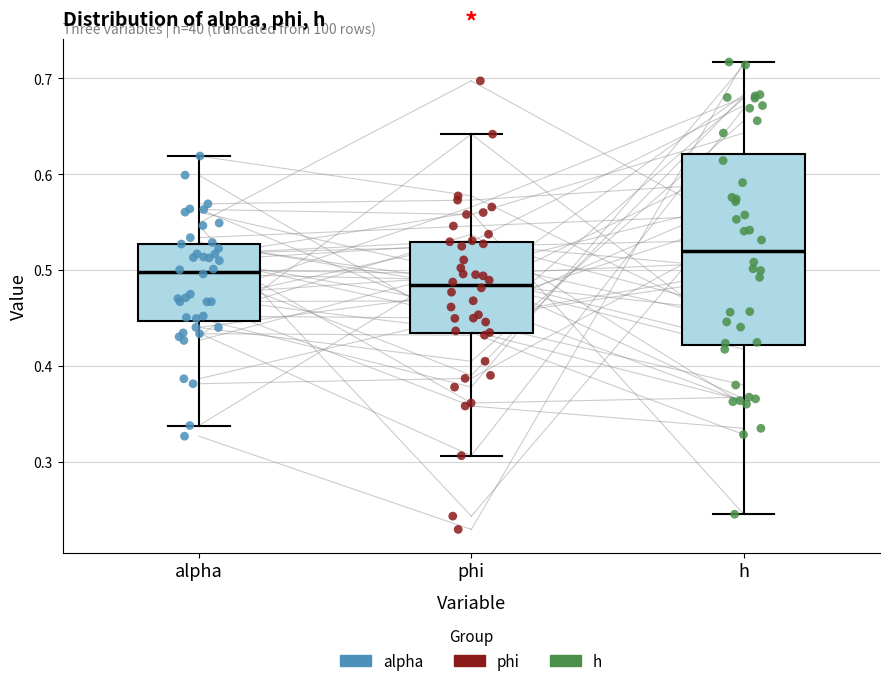

Which box has the highest median line?

h